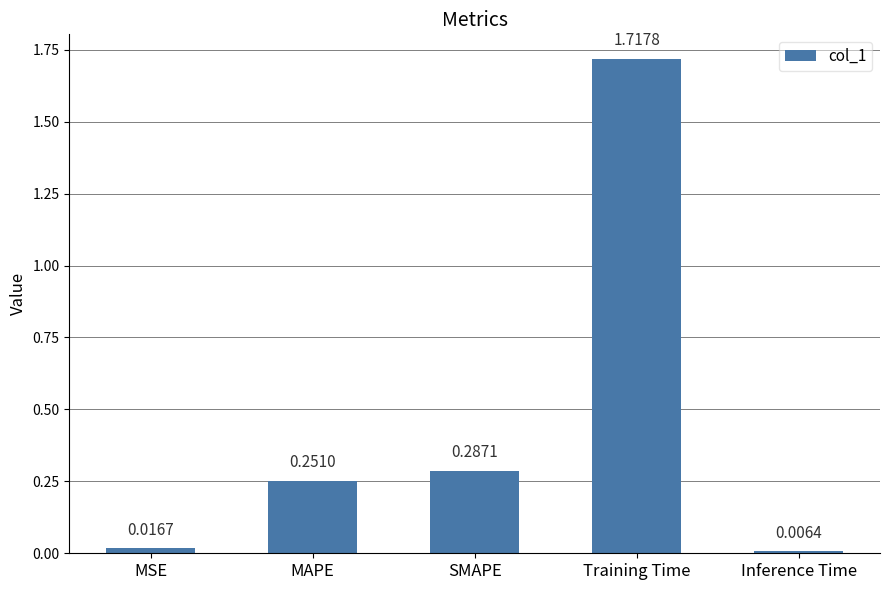

Where is the data nearest to the value 0?

Inference Time